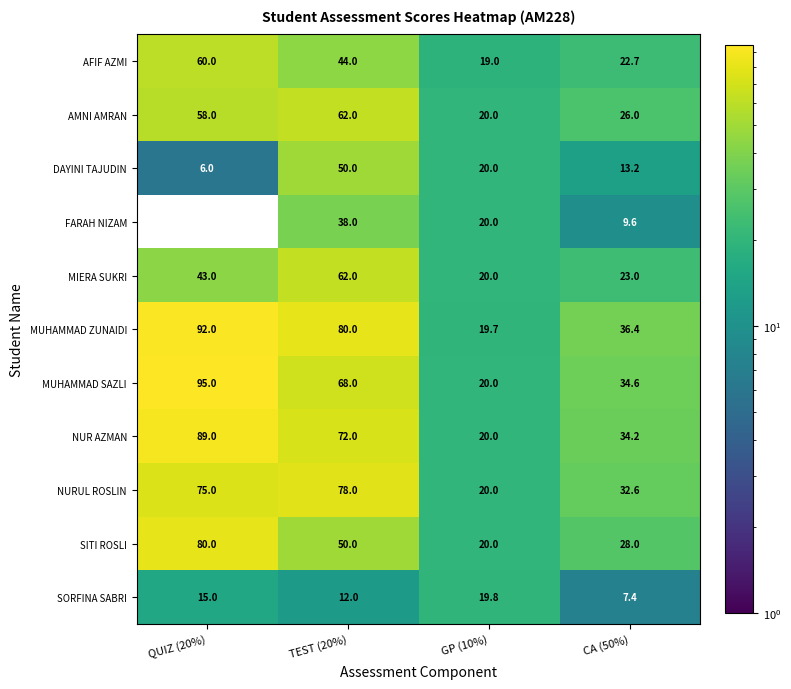

Between GP (10%) and CA (50%), which series saw the biggest shift?

MUHAMMAD ZUNAIDI